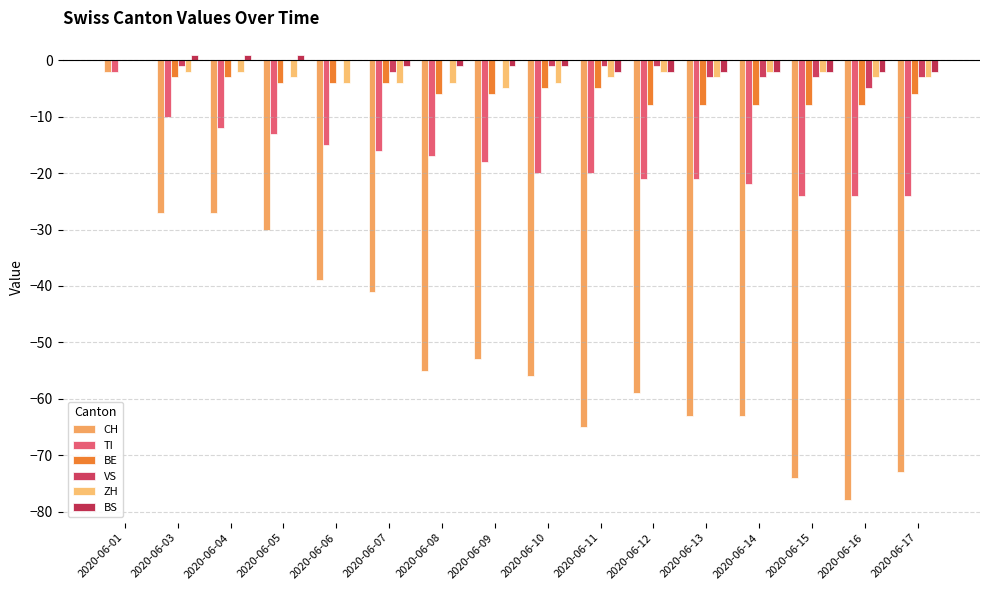

How many data points does each series have?

16